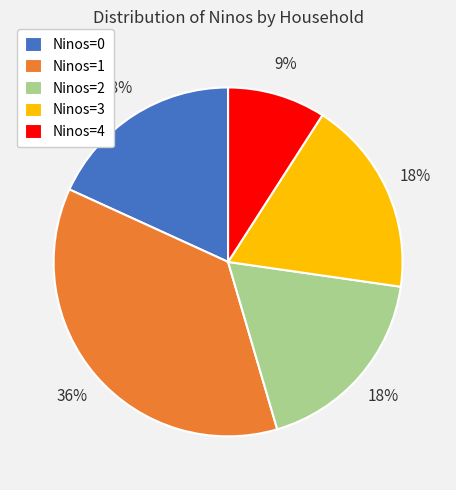

What is the ratio of the value at Ninos=2 to the value at Ninos=4?

2.0